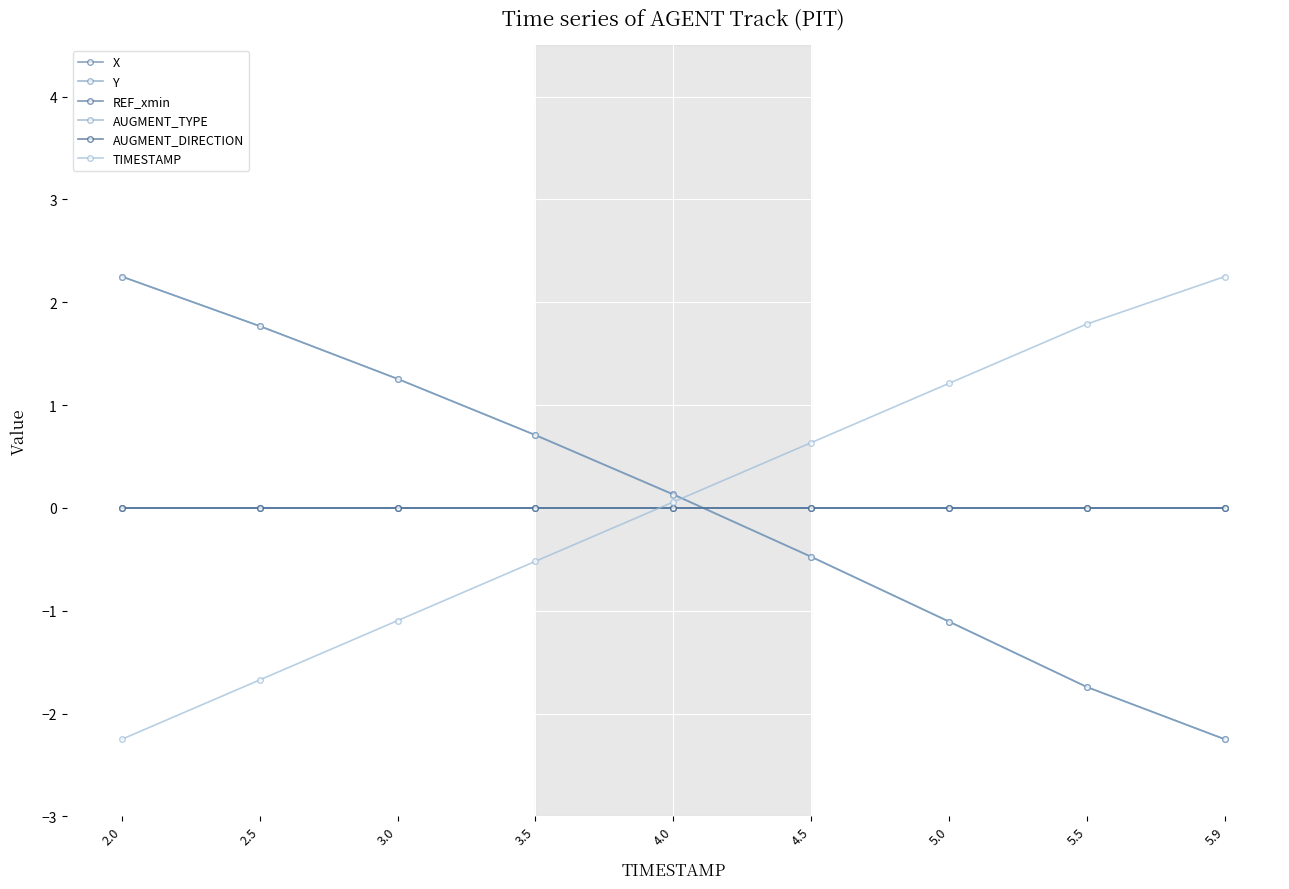

Does the chart have visible grid lines?

Yes